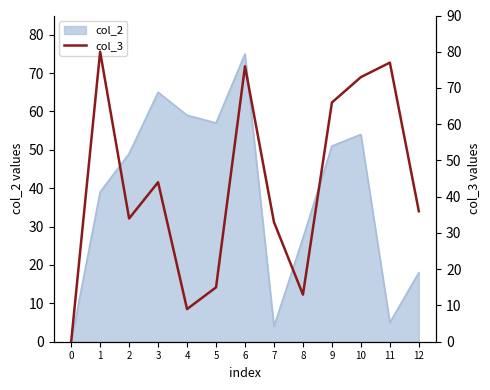

True or false: the data shows 17 at 3.

False